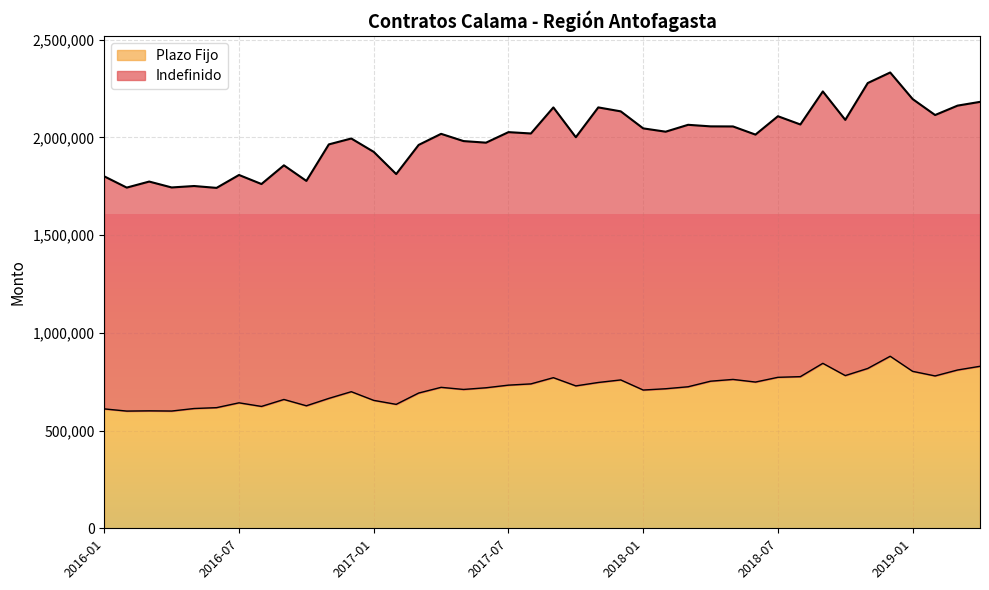

Rank the categories by value from highest to lowest.

2018-12, 2018-09, 2019-04, 2018-11, 2019-03, 2019-01, 2018-10, 2019-02, 2018-08, 2018-07, 2017-09, 2018-05, 2017-12, 2018-04, 2018-06, 2017-11, 2017-08, 2017-07, 2017-10, 2018-03, 2017-04, 2017-06, 2018-02, 2017-05, 2018-01, 2016-12, 2017-03, 2016-11, 2016-09, 2017-01, 2016-07, 2017-02, 2016-10, 2016-08, 2016-06, 2016-05, 2016-01, 2016-03, 2016-04, 2016-02